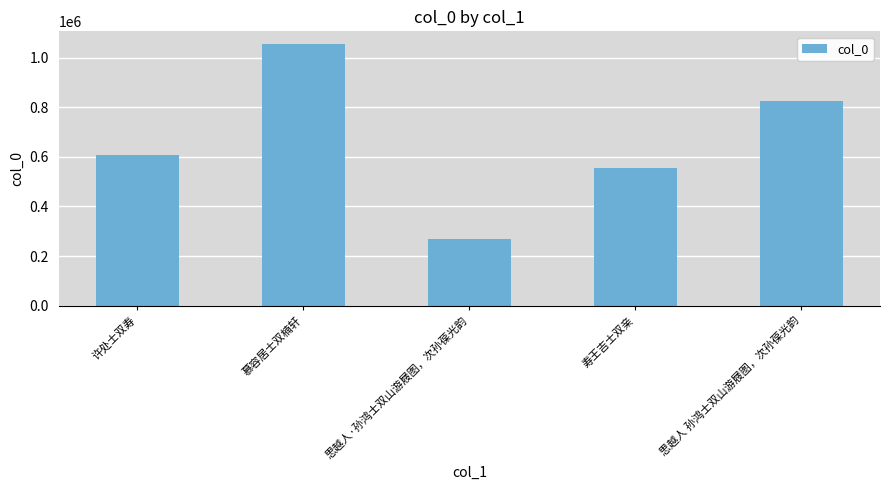

Is it true that the value at 许处士双寿 is 896618?

False